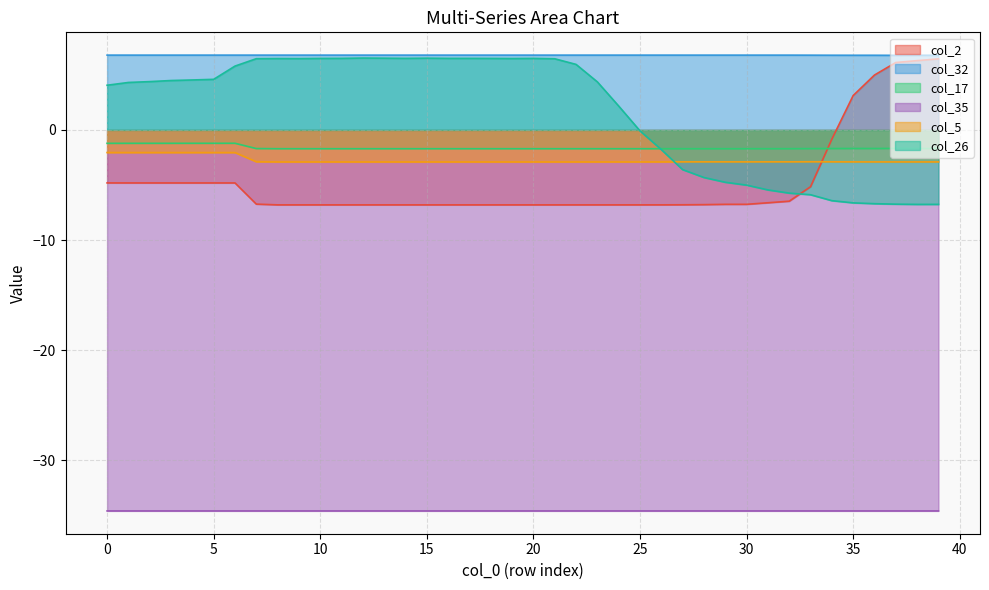

Where is the first local maximum for col_5?

12